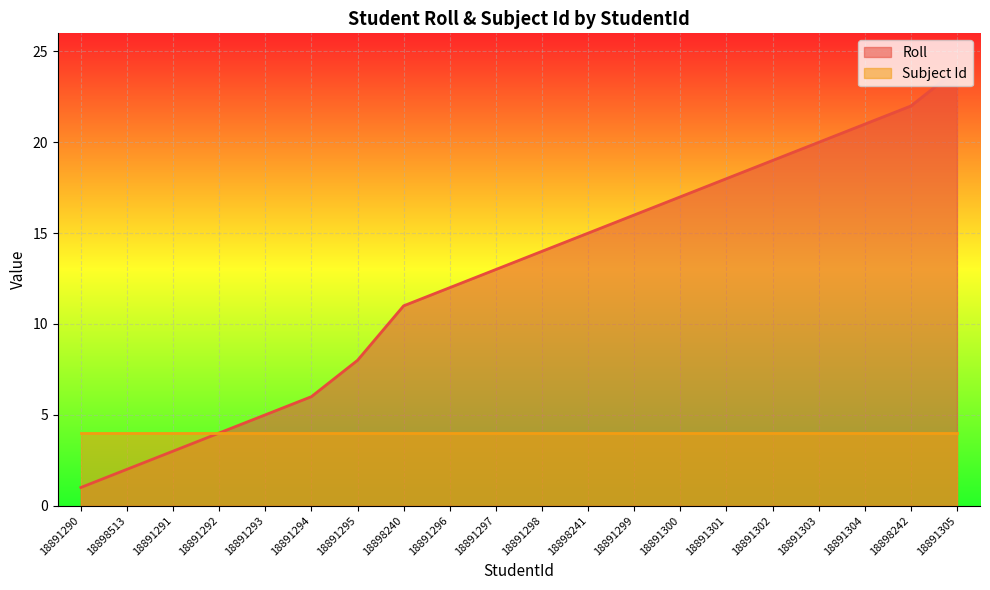

Which label corresponds to the smallest value in the chart?

18891290